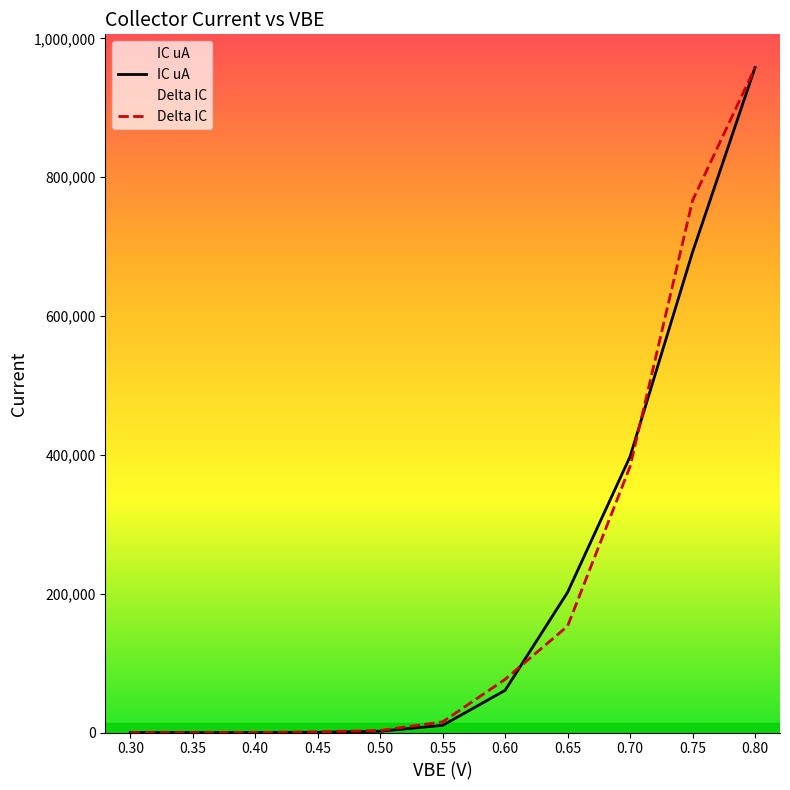

At how many categories does at least one series exceed 356642?

3